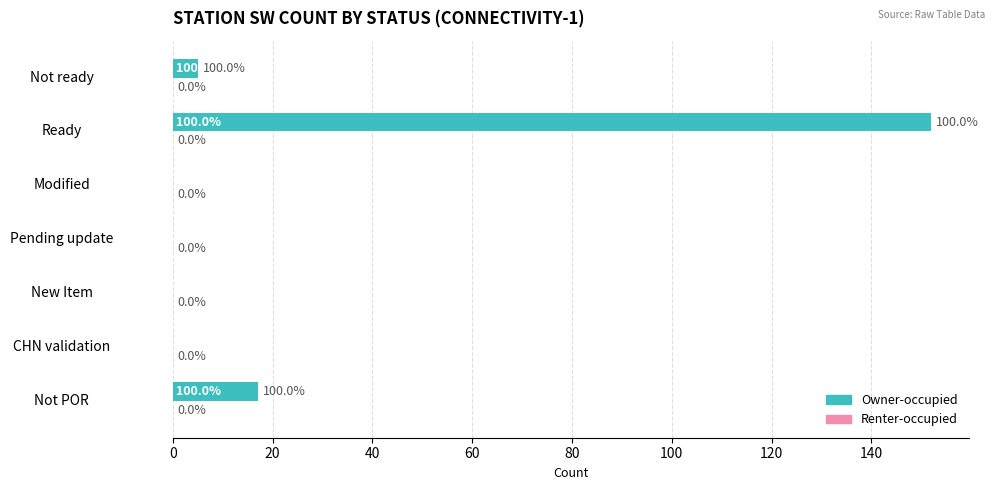

Which category has the highest value across all series?

Ready